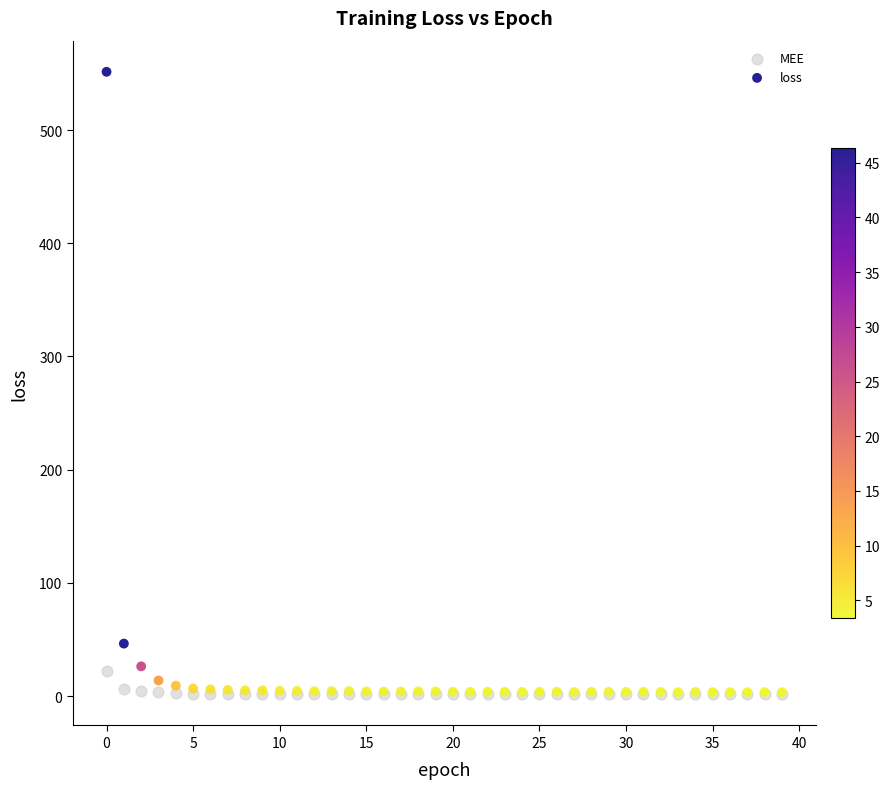

Across all series, what Y value is closest to 276?

46.3